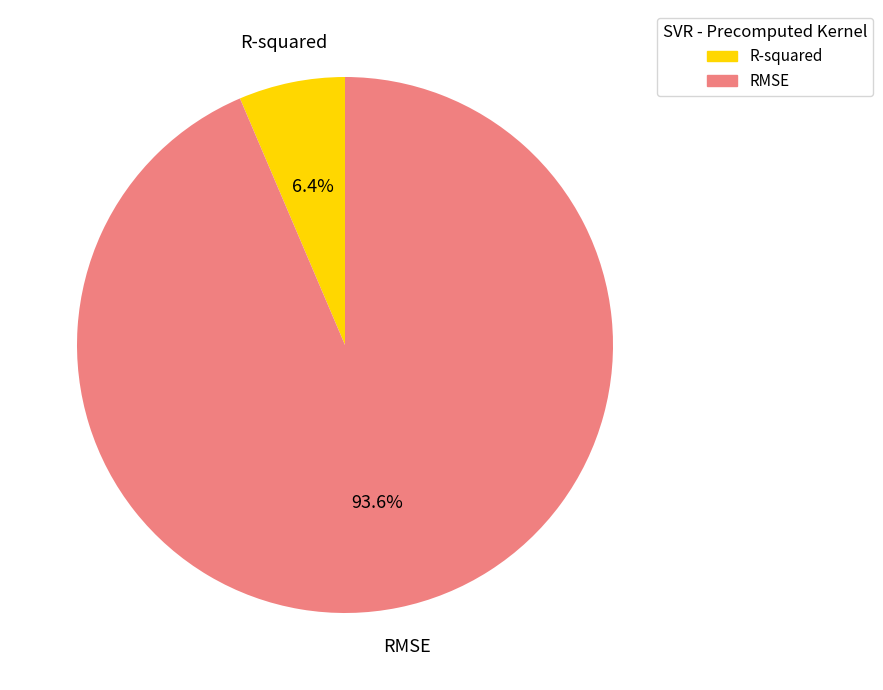

Which slice is the smallest?

R-squared